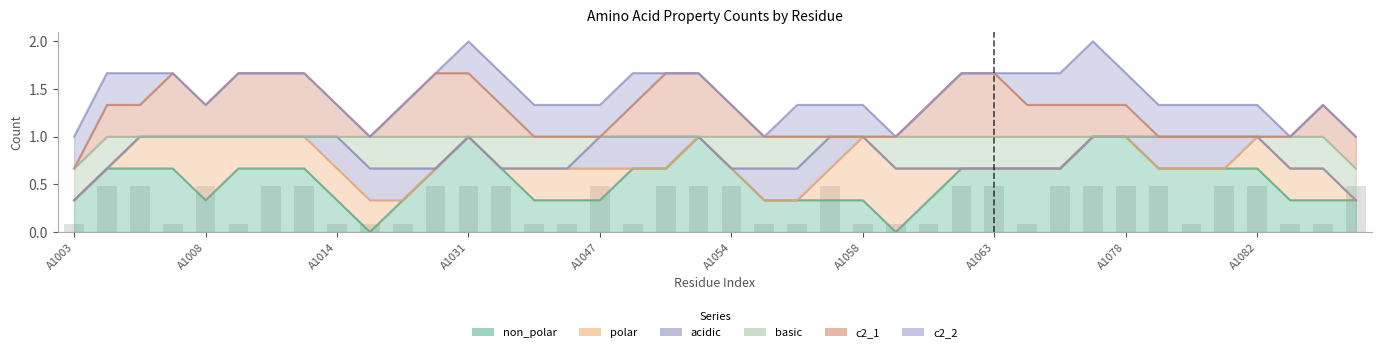

What are all the series names shown in the legend?

non_polar, polar, acidic, basic, c2_1, c2_2